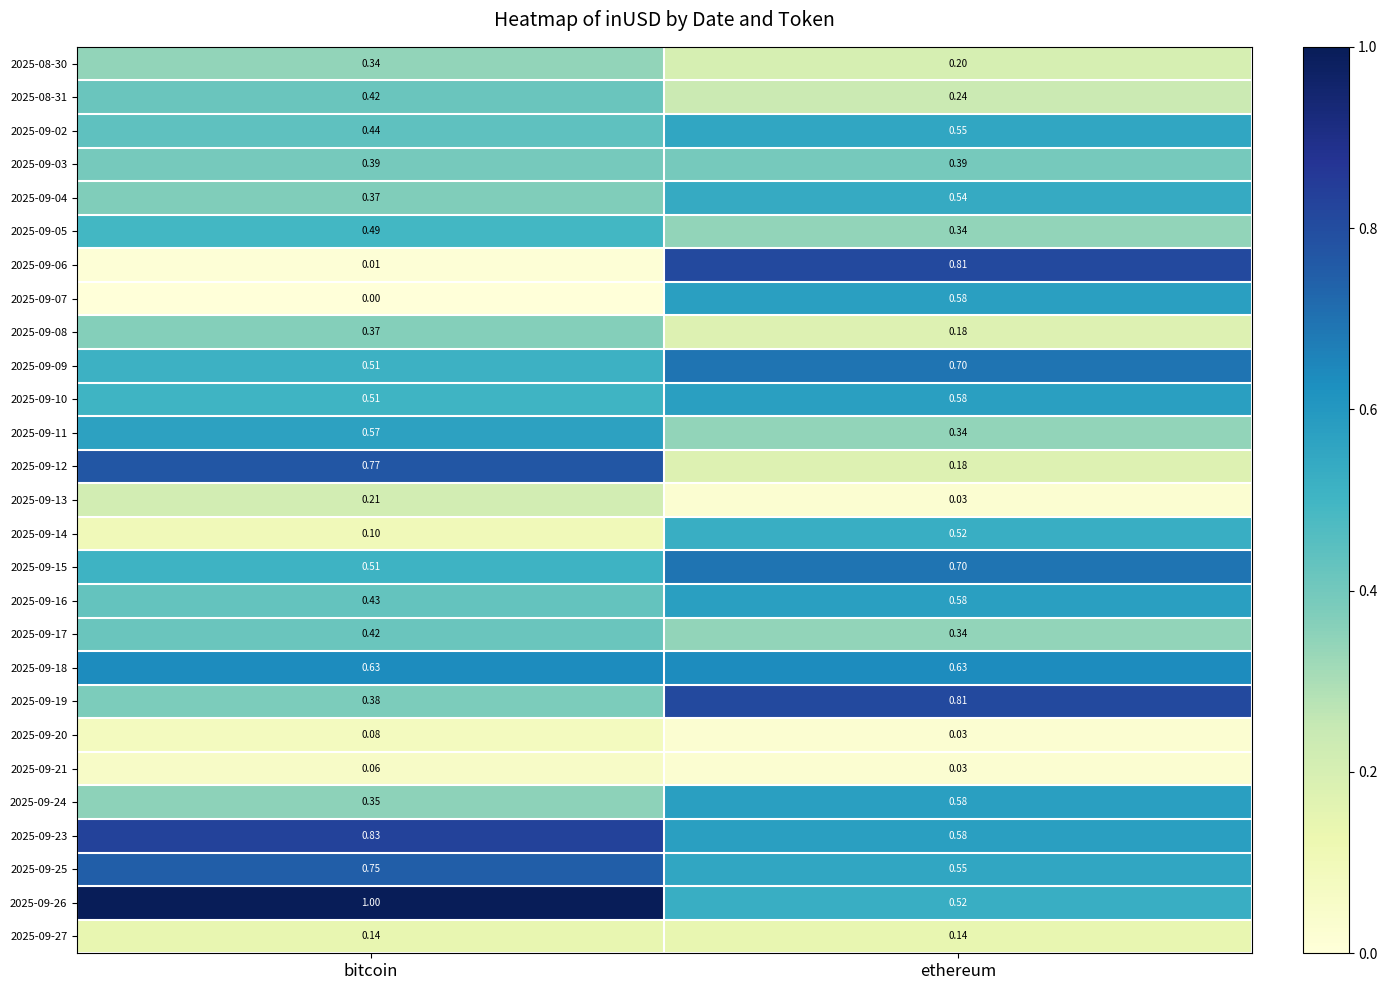

What is the total value across all series at bitcoin?

11.1